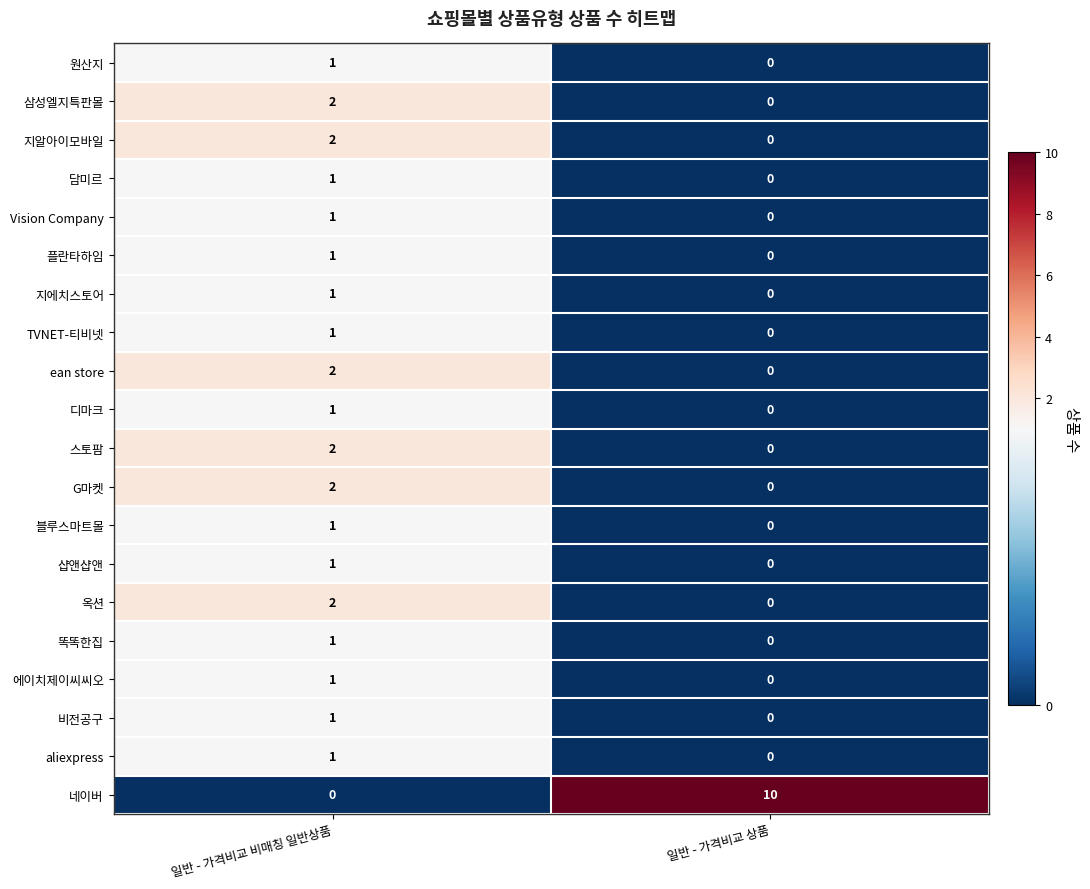

How many data points does each series have?

2